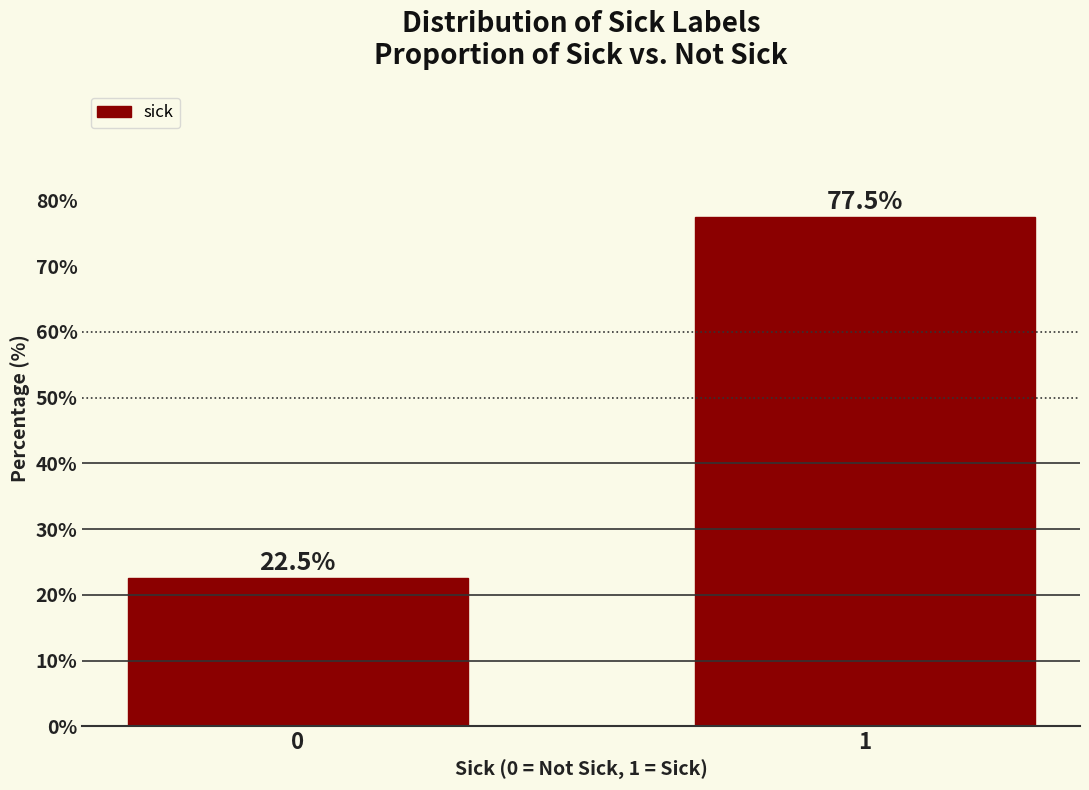

Reading left to right, transcribe all the data shown in this chart.

22.5	77.5